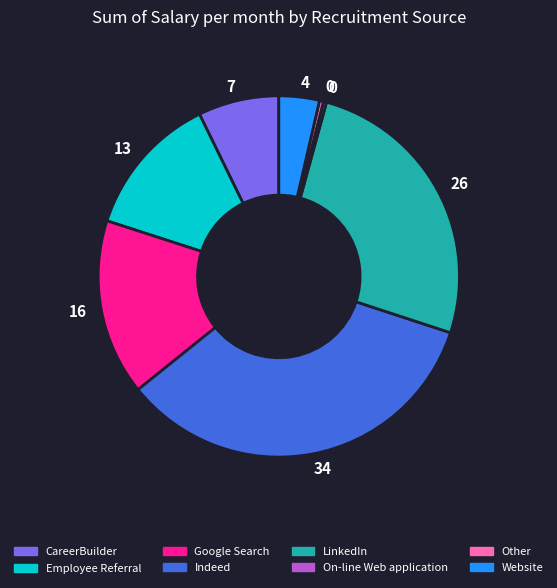

What is the ratio of the value at LinkedIn to the value at Google Search?

1.6